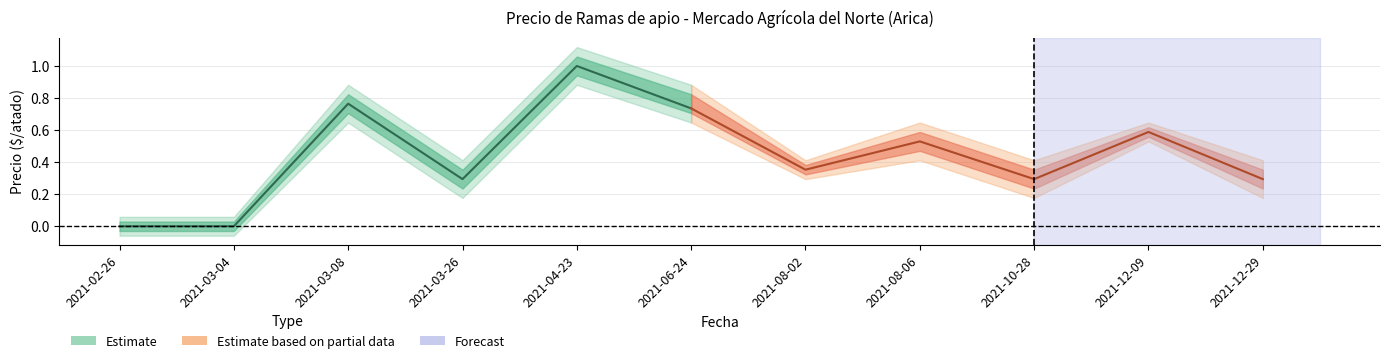

What is the maximum value for Estimate based on partial data?

0.7